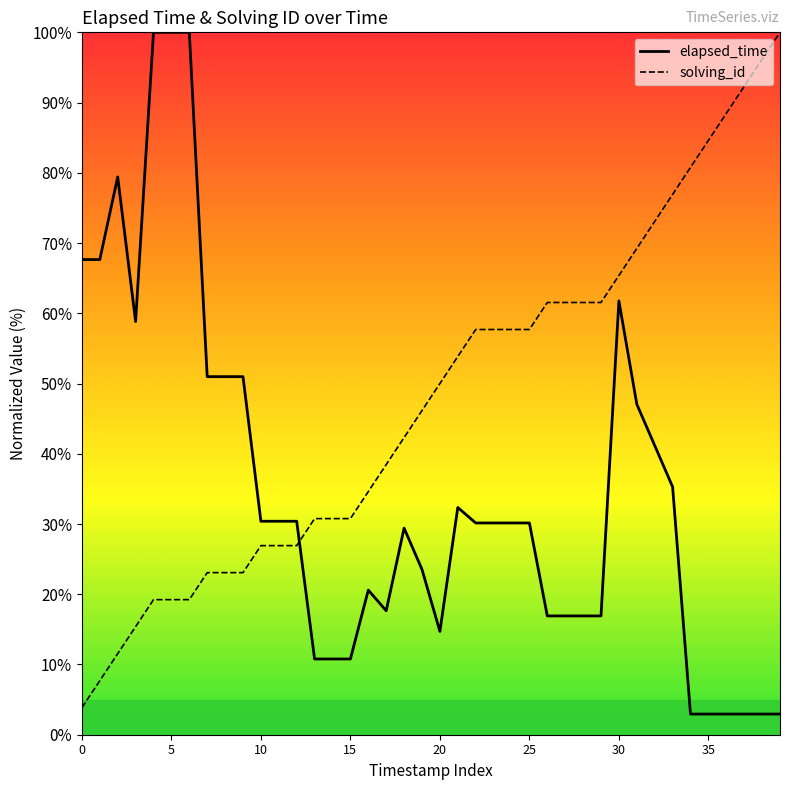

True or false: elapsed_time has more than 0 interior local peaks.

True